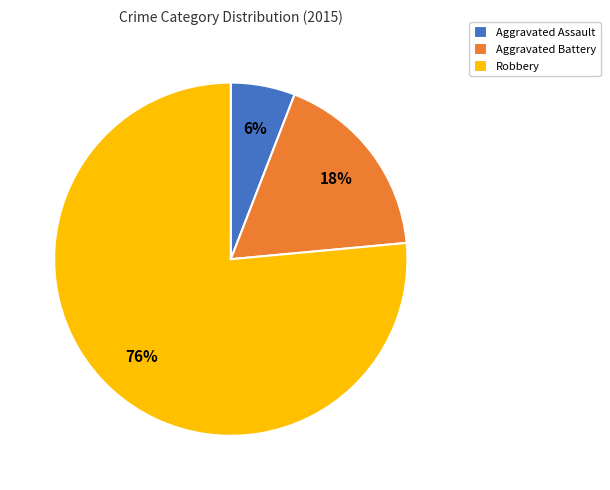

To the nearest percent, what is the average slice percentage?

33%